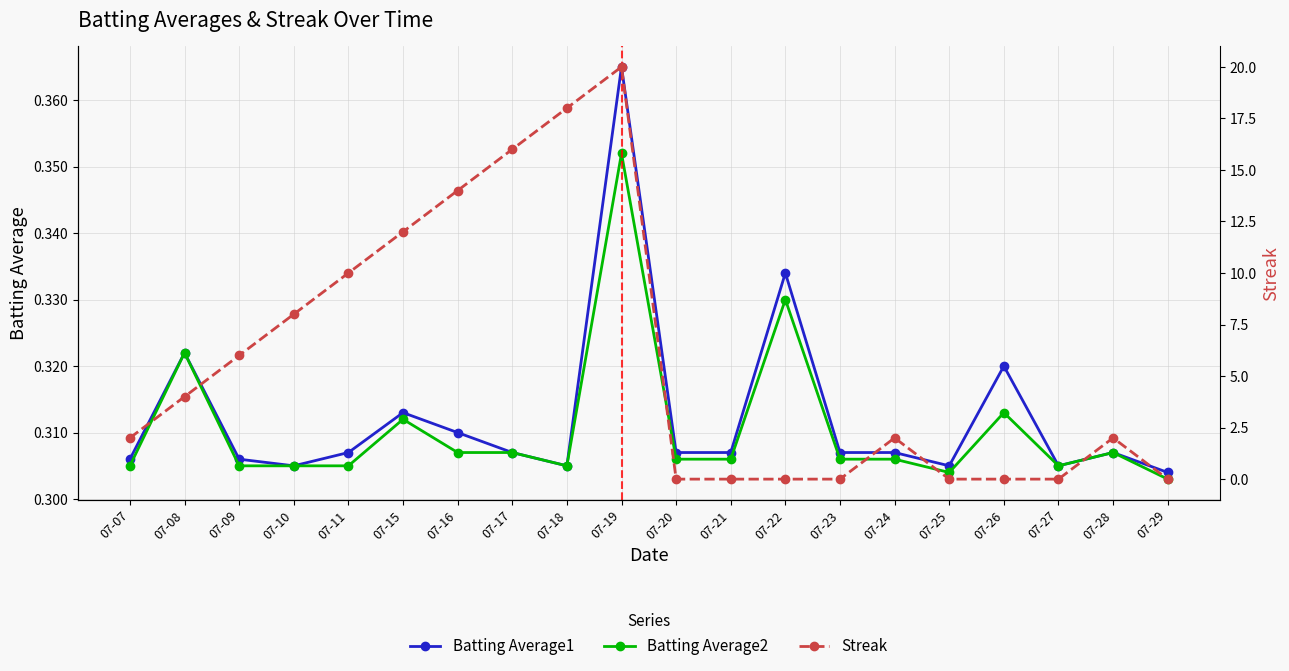

Reading left to right, what are all the values shown in this chart?

Batting Average1: 07-07=0.3	07-08=0.3	07-09=0.3	07-10=0.3	07-11=0.3	07-15=0.3	07-16=0.3	07-17=0.3	07-18=0.3	07-19=0.4	07-20=0.3	07-21=0.3	07-22=0.3	07-23=0.3	07-24=0.3	07-25=0.3	07-26=0.3	07-27=0.3	07-28=0.3	07-29=0.3
Batting Average2: 07-07=0.3	07-08=0.3	07-09=0.3	07-10=0.3	07-11=0.3	07-15=0.3	07-16=0.3	07-17=0.3	07-18=0.3	07-19=0.4	07-20=0.3	07-21=0.3	07-22=0.3	07-23=0.3	07-24=0.3	07-25=0.3	07-26=0.3	07-27=0.3	07-28=0.3	07-29=0.3
Streak: 07-07=2.0	07-08=4.0	07-09=6.0	07-10=8.0	07-11=10.0	07-15=12.0	07-16=14.0	07-17=16.0	07-18=18.0	07-19=20.0	07-20=0.0	07-21=0.0	07-22=0.0	07-23=0.0	07-24=2.0	07-25=0.0	07-26=0.0	07-27=0.0	07-28=2.0	07-29=0.0